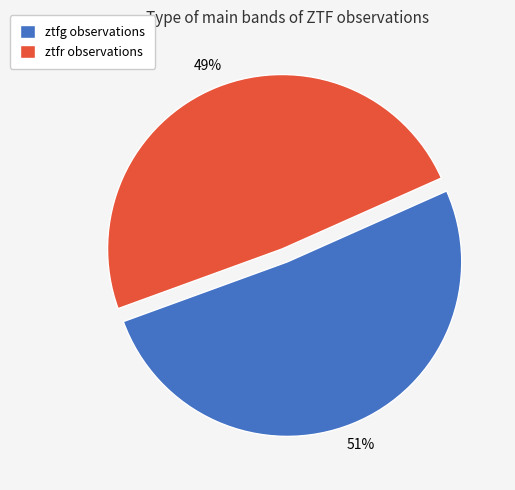

What is the ratio of the value at ztfr observations to the value at ztfg observations?

1.0